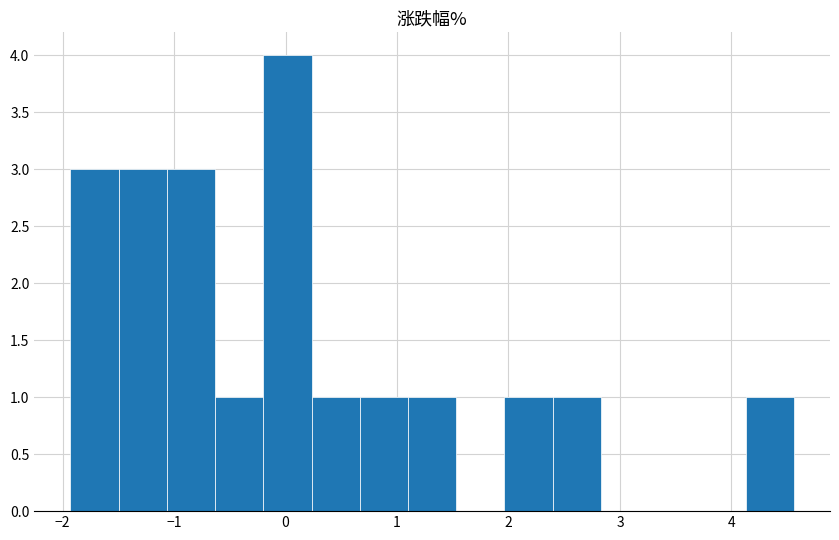

Reading left to right, transcribe this chart: for each bar, give the range it covers on the x-axis and its height. Neither the bar edges nor the heights are printed on the chart, so give them approximately, as read against the axes.

-1.9 to -1.5: 3
-1.5 to -1.1: 3
-1.1 to -0.6: 3
-0.6 to -0.2: 1
-0.2 to 0.2: 4
0.2 to 0.7: 1
0.7 to 1.1: 1
1.1 to 1.5: 1
1.5 to 2.0: 0
2.0 to 2.4: 1
2.4 to 2.8: 1
2.8 to 3.3: 0
3.3 to 3.7: 0
3.7 to 4.1: 0
4.1 to 4.6: 1